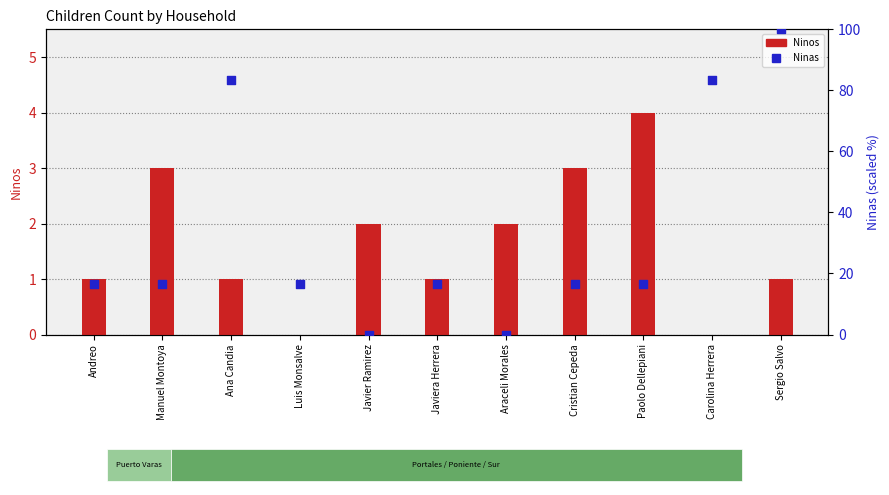

At which category is the sum across all series the highest?

Sergio Salvo